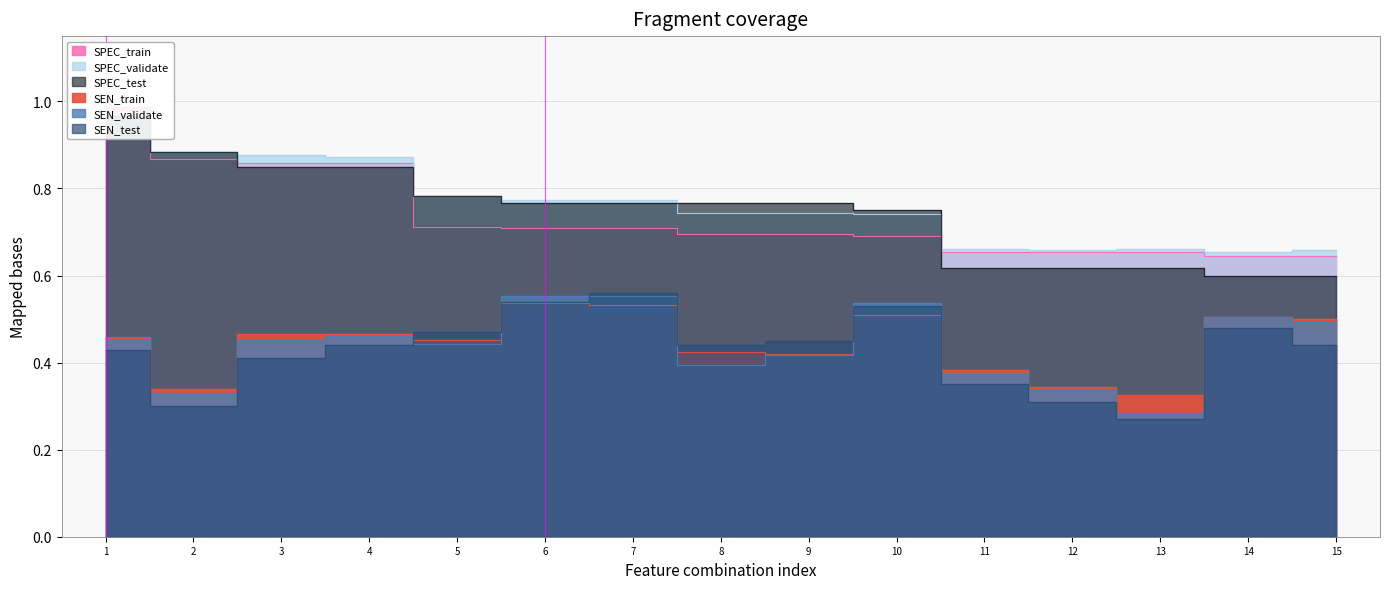

What is the smallest value displayed?

0.3